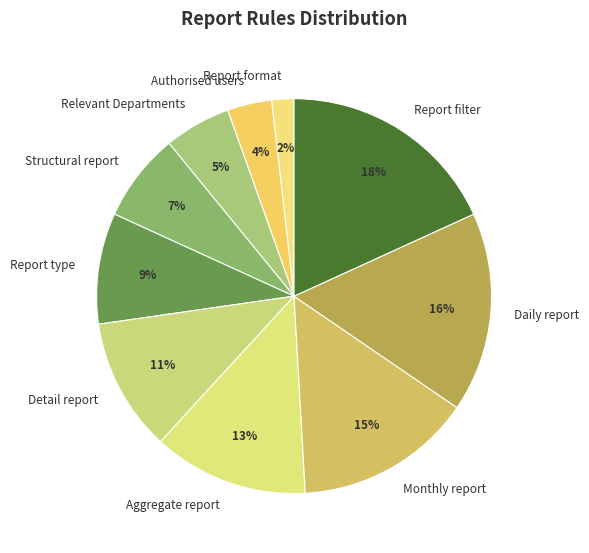

True or false: Aggregate report accounts for 13% of the total.

True